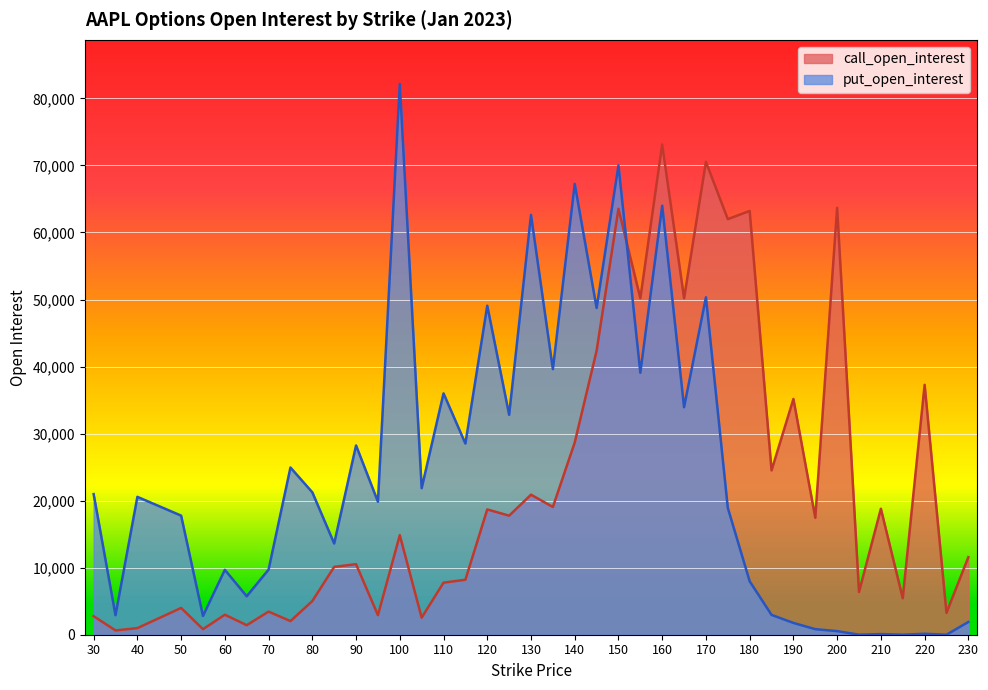

What is the sum of the call_open_interest values at 70 and 95?

6363